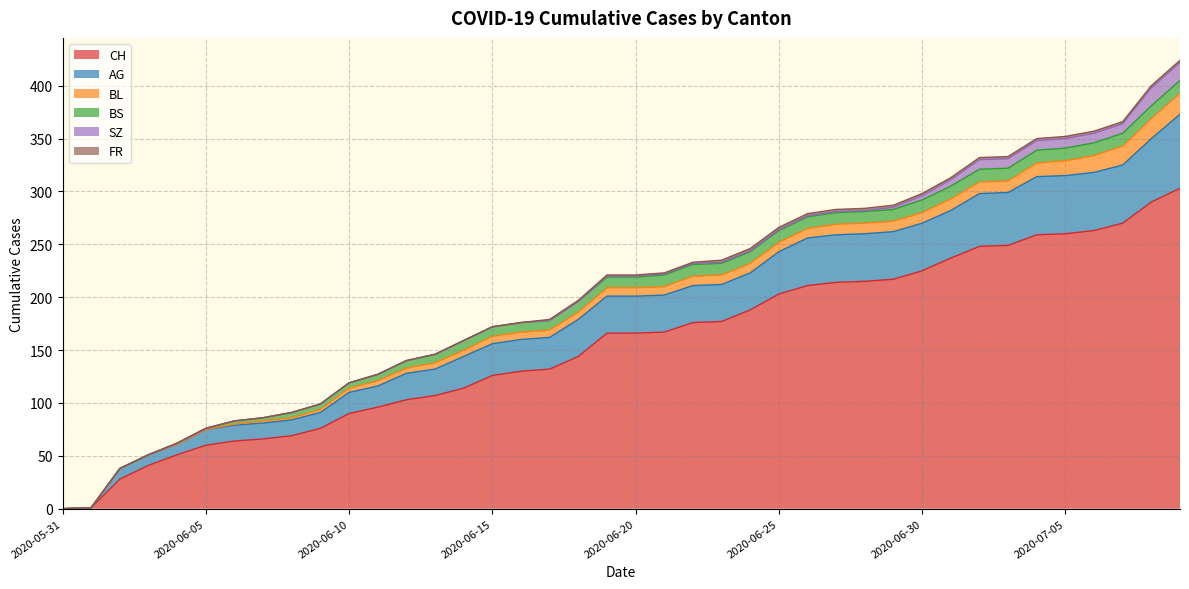

True or false: SZ and FR intersect in this chart.

False